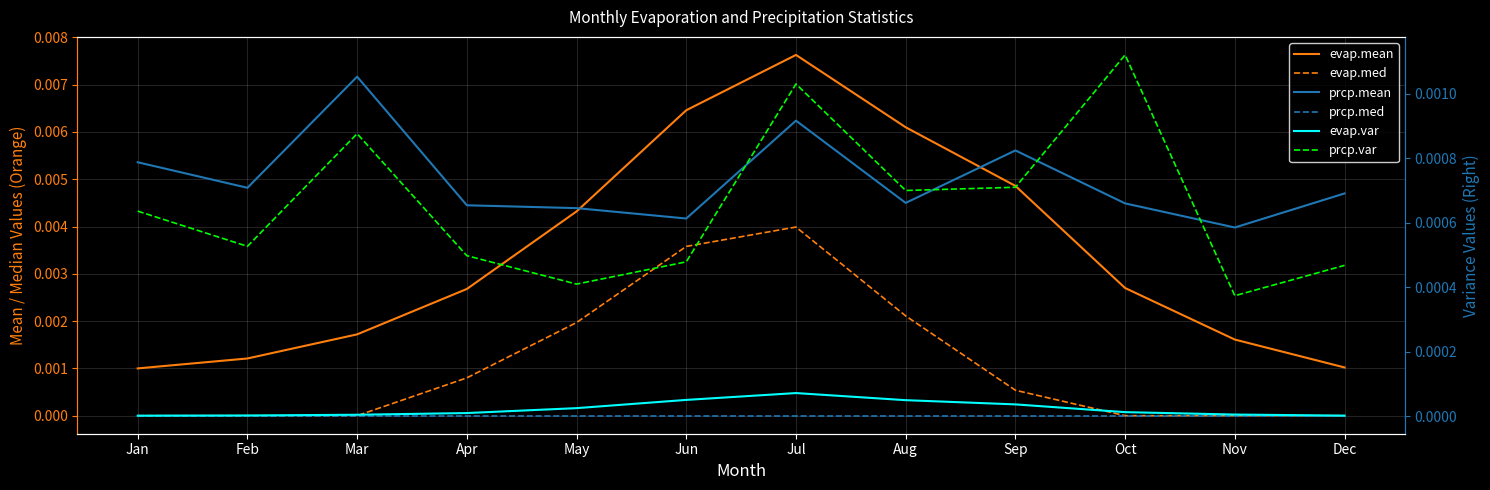

Is it true that prcp.var equals 0.0 at Apr?

False